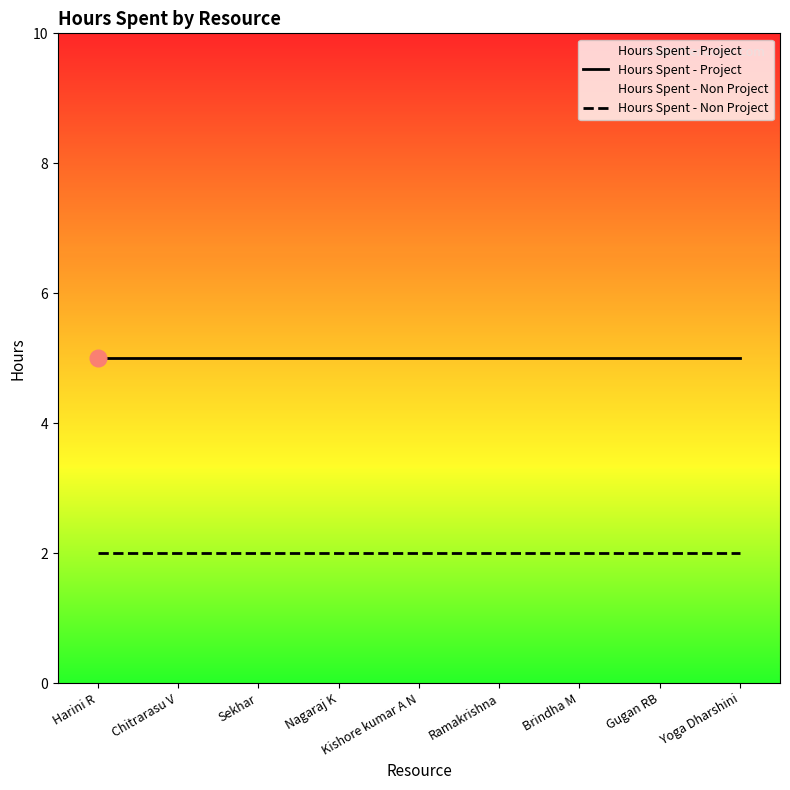

True or false: Hours Spent - Non Project and Hours Spent - Project cross at least once.

False